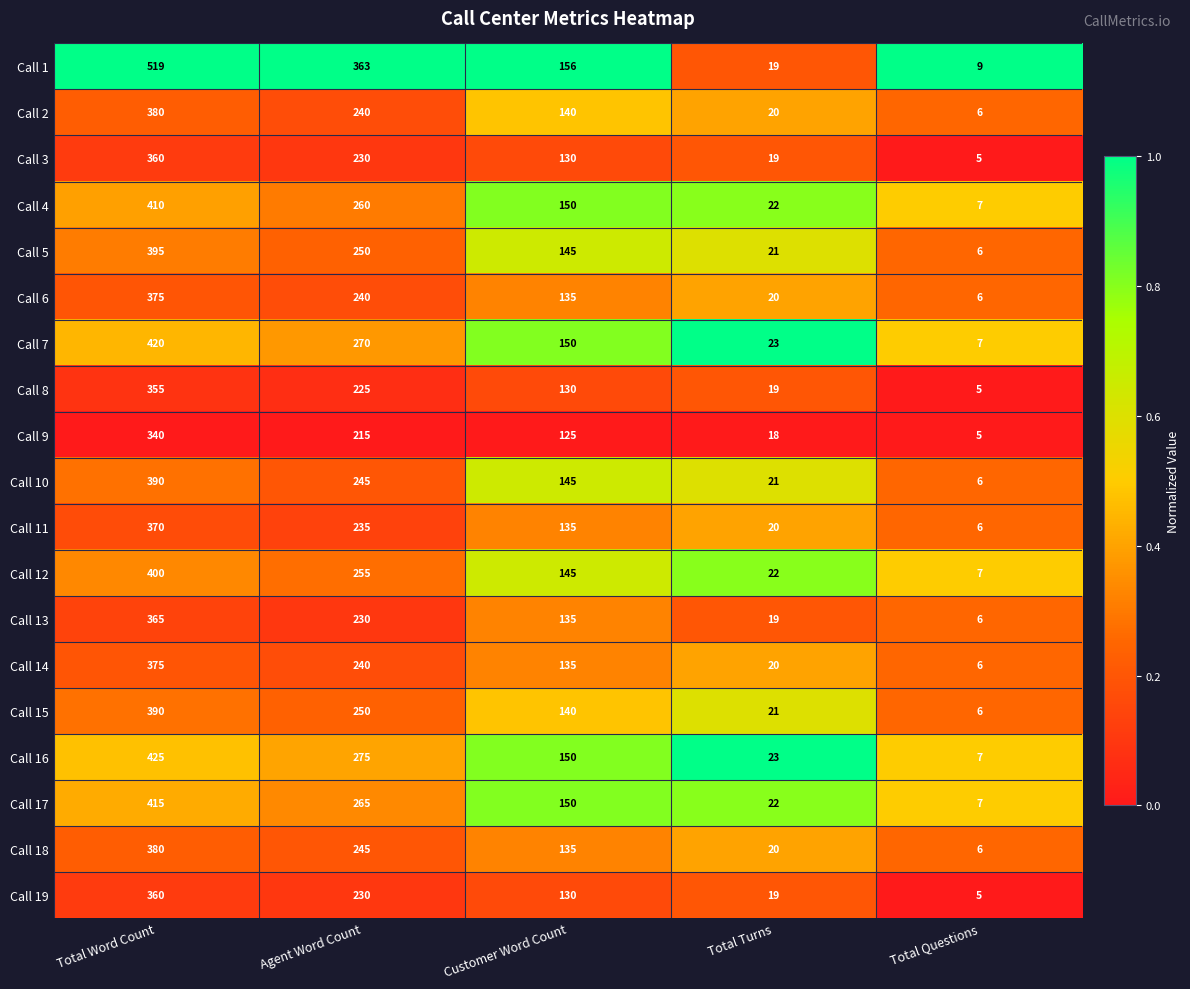

What is the approximate value of Call 9 at Agent Word Count, to the nearest 10?

220